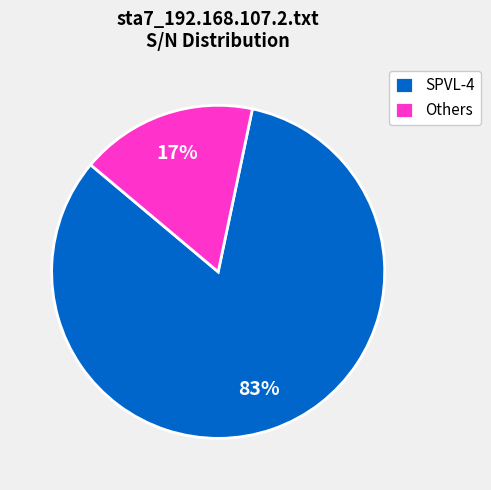

Which has a higher value, SPVL-4 or Others?

SPVL-4